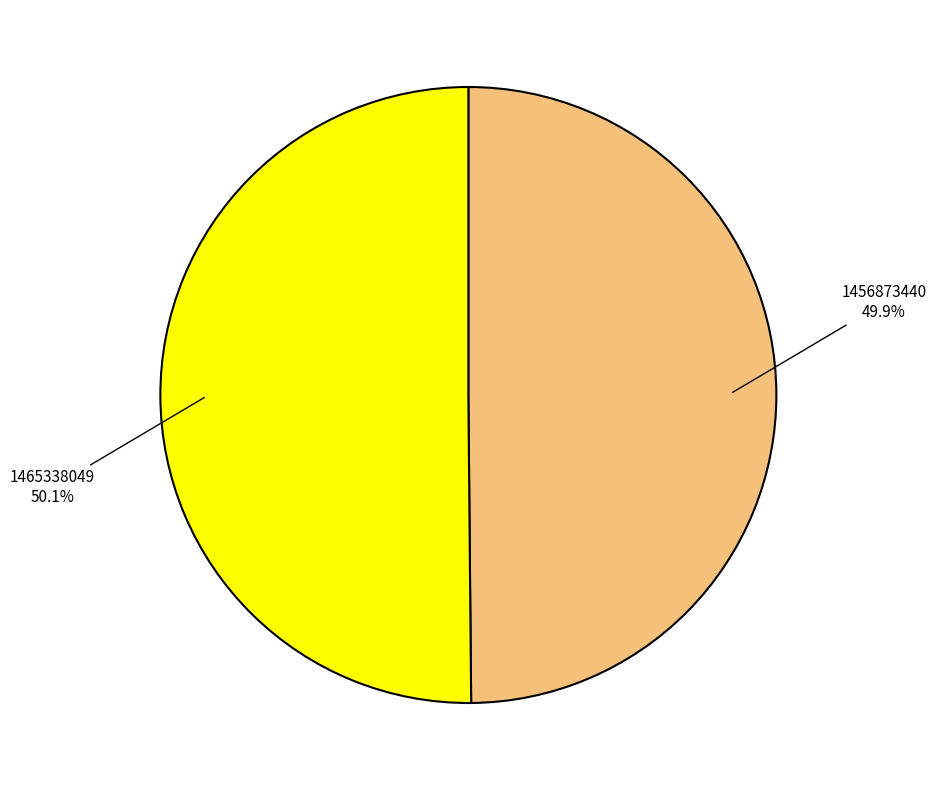

Does any single category account for the majority?

Yes